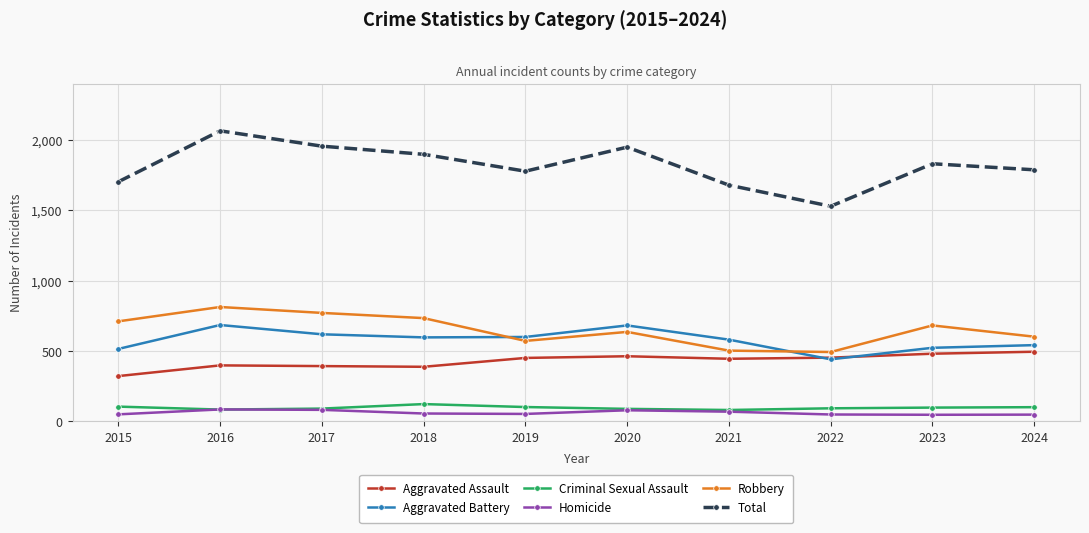

Which category has the highest value in the Robbery series?

2016